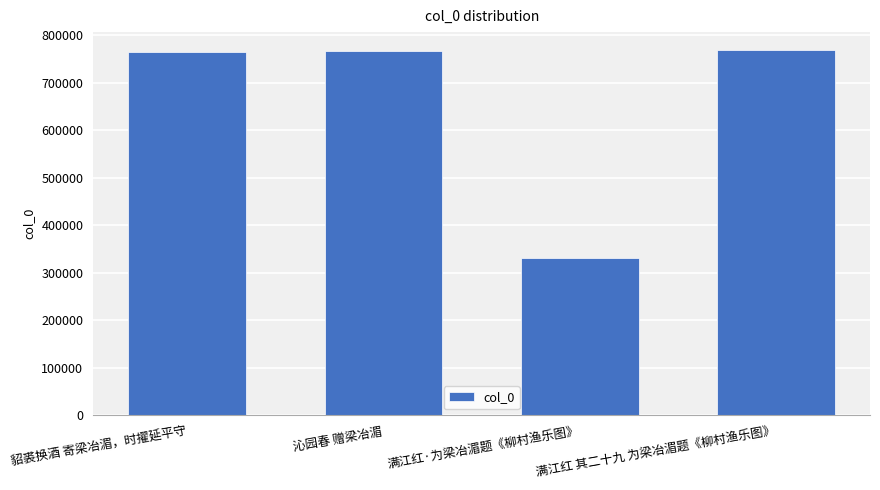

What is the average value?

658122